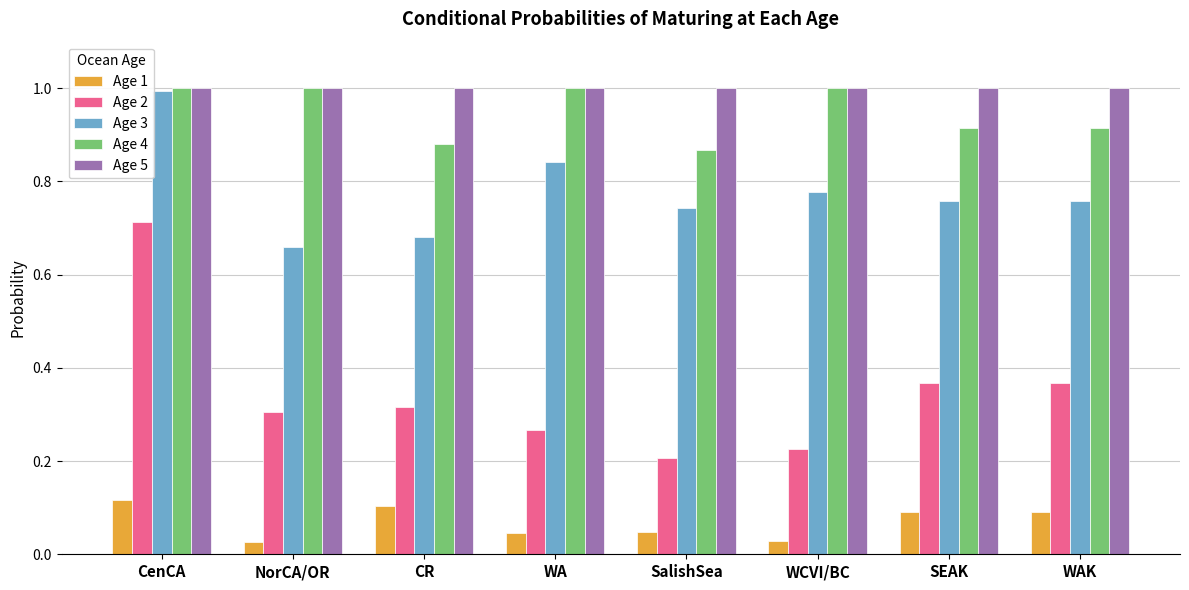

At which label is Age 3 closest to 0?

NorCA/OR